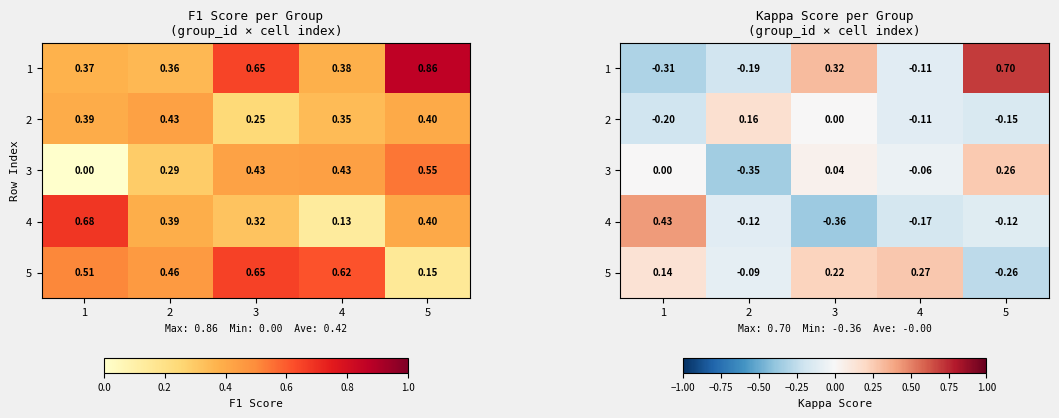

Which series has the largest range (max minus min)?

1